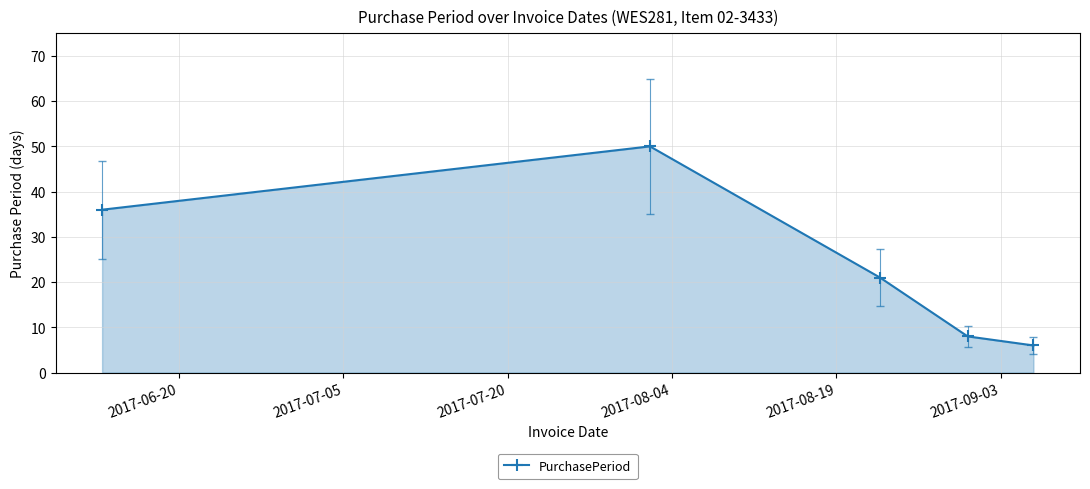

How many points are higher than both their immediate neighbors (excluding endpoints)?

1